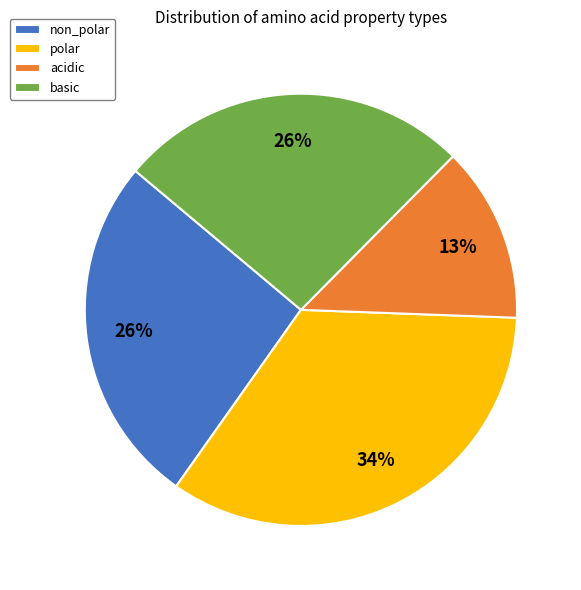

True or false: acidic accounts for 13% of the total.

True